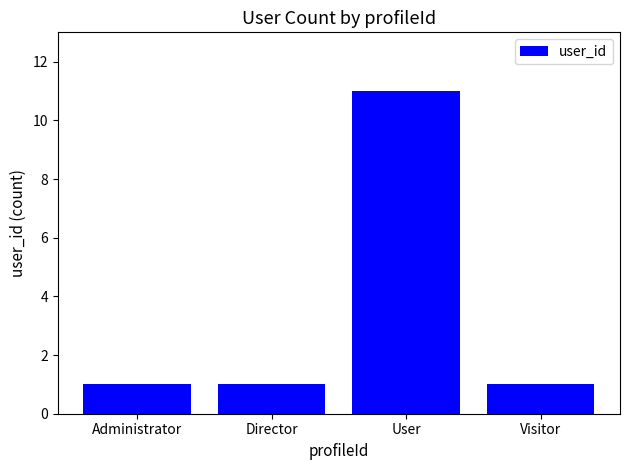

How many values are between 1 and 11?

4